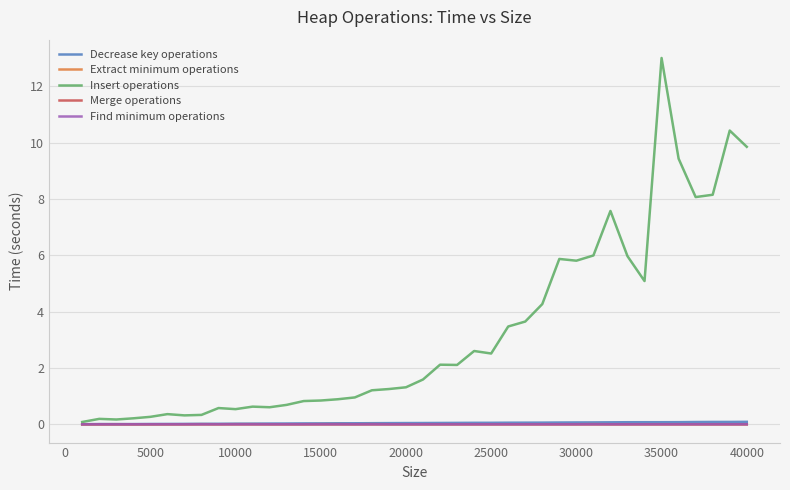

At which label does Insert operations reach its peak?

35000